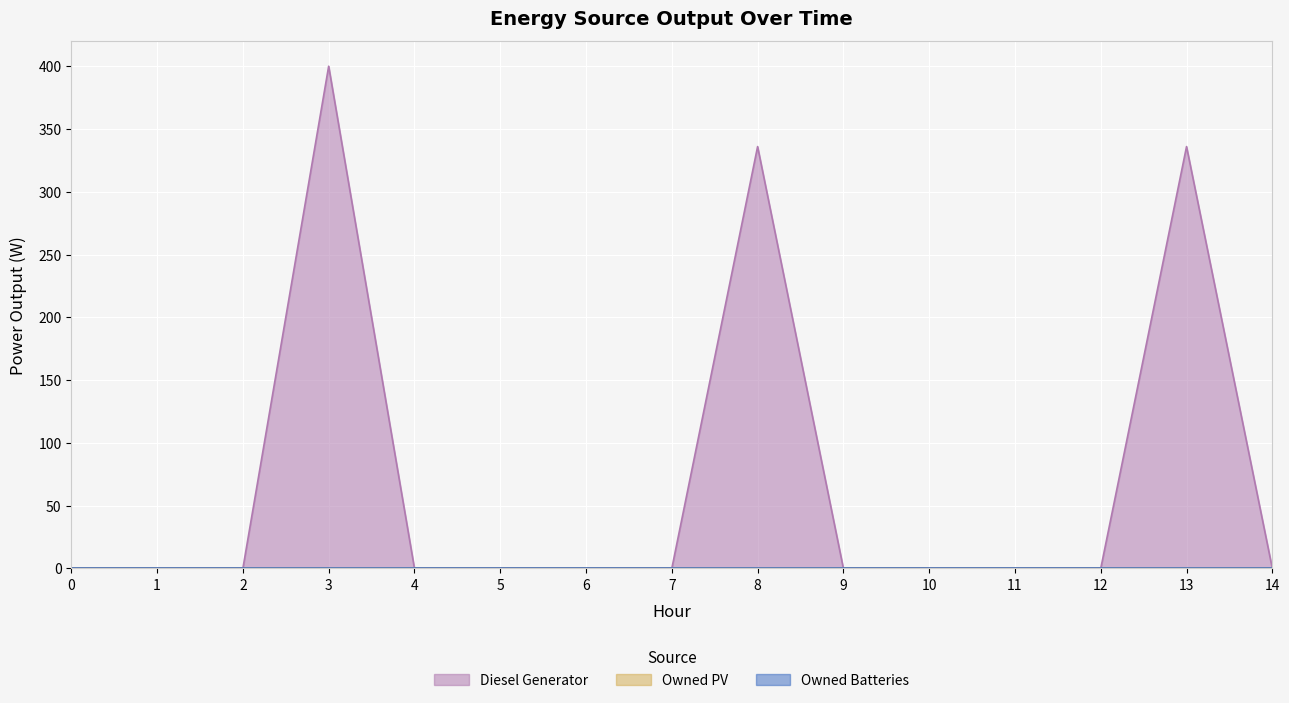

Reading left to right, extract all data points from this chart.

Diesel Generator: 0	0	0	400	0	0	0	0	336	0	0	0	0	336	0
Owned PV: 0	0	0	0	0	0	0	0	0	0	0	0	0	0	0
Owned Batteries: 0	0	0	0	0	0	0	0	0	0	0	0	0	0	0